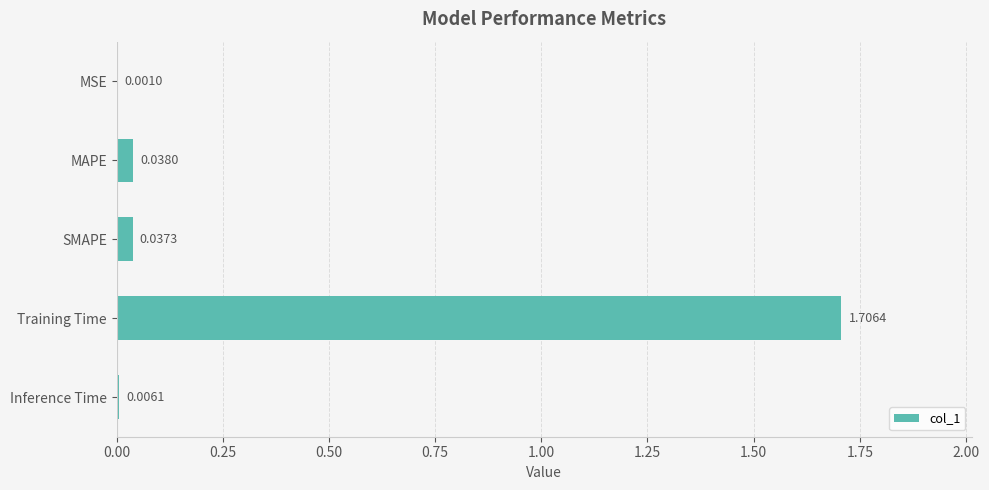

What is the change in value from MAPE to Training Time?

+1.7